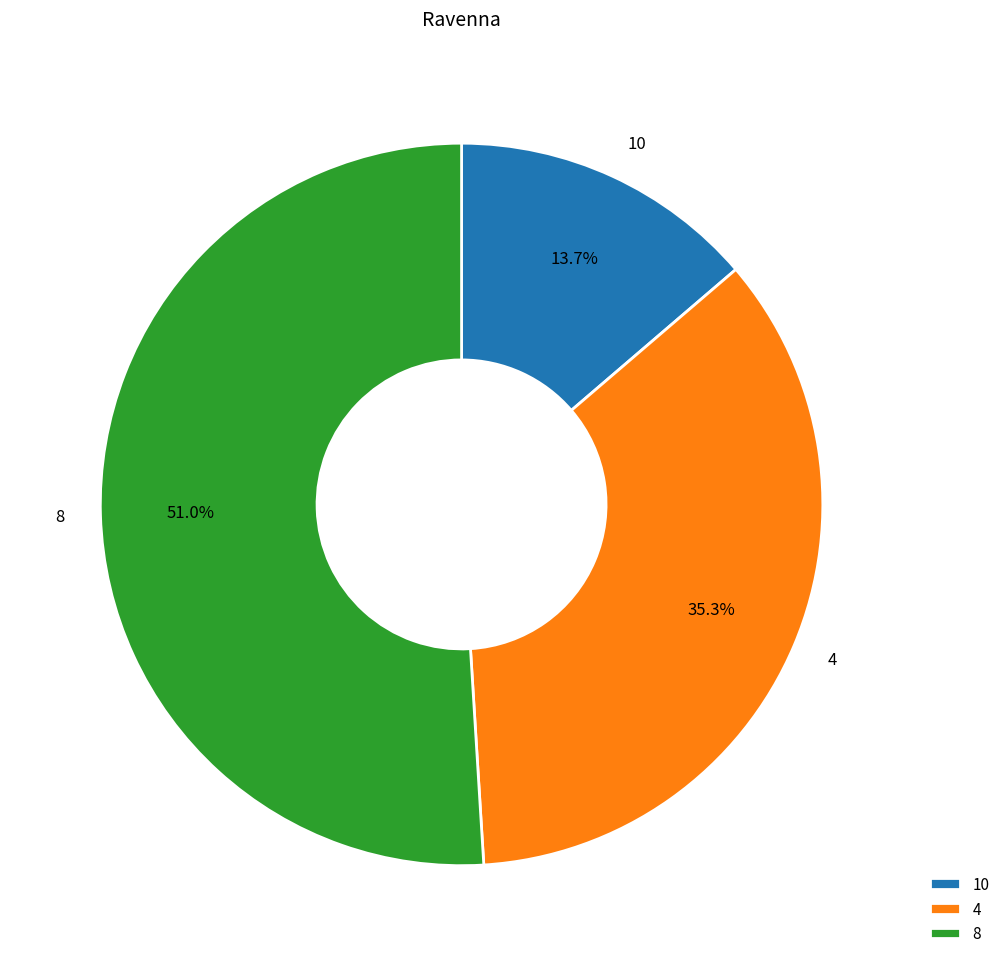

Count the number of slices in the pie.

3